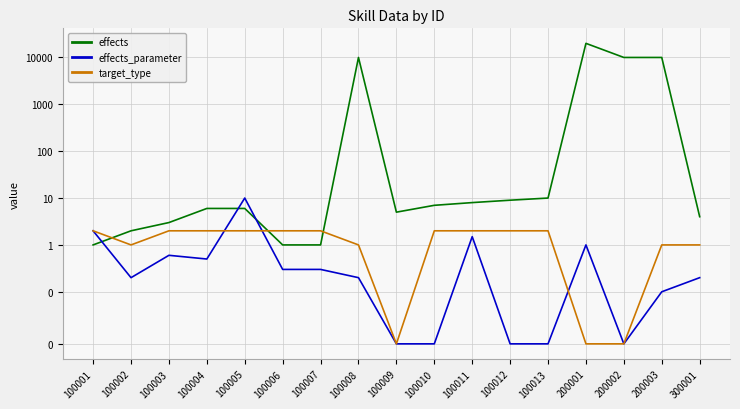

Which series has the largest total across all categories?

effects